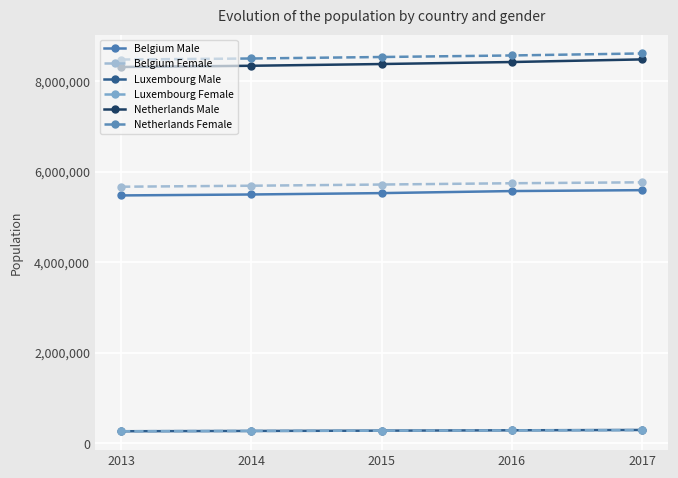

True or false: Belgium Female has a value of 5665118 at 2013.

True